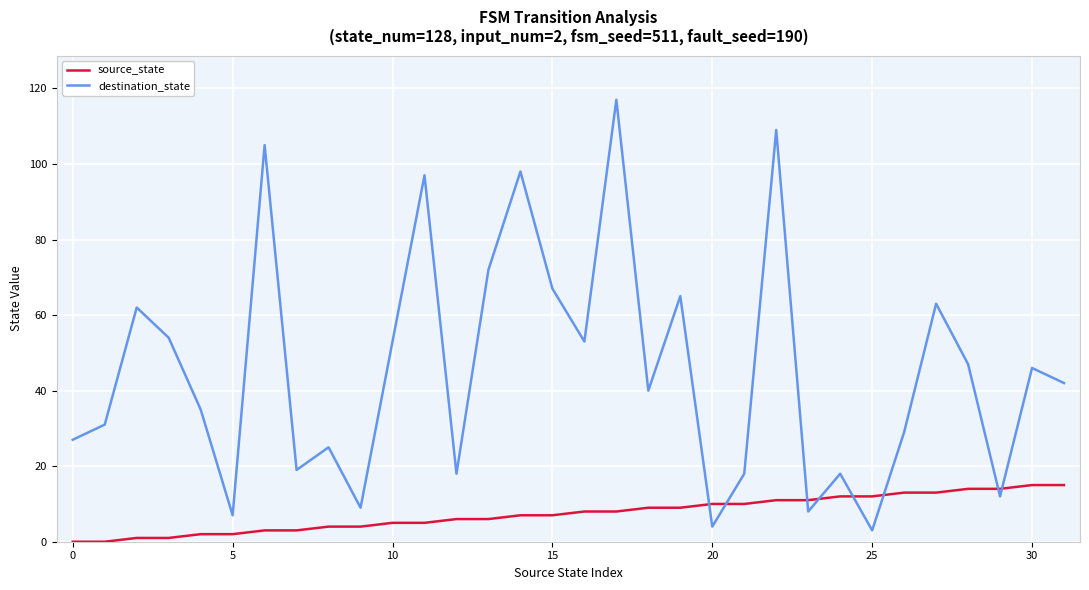

What is the maximum value for destination_state?

117